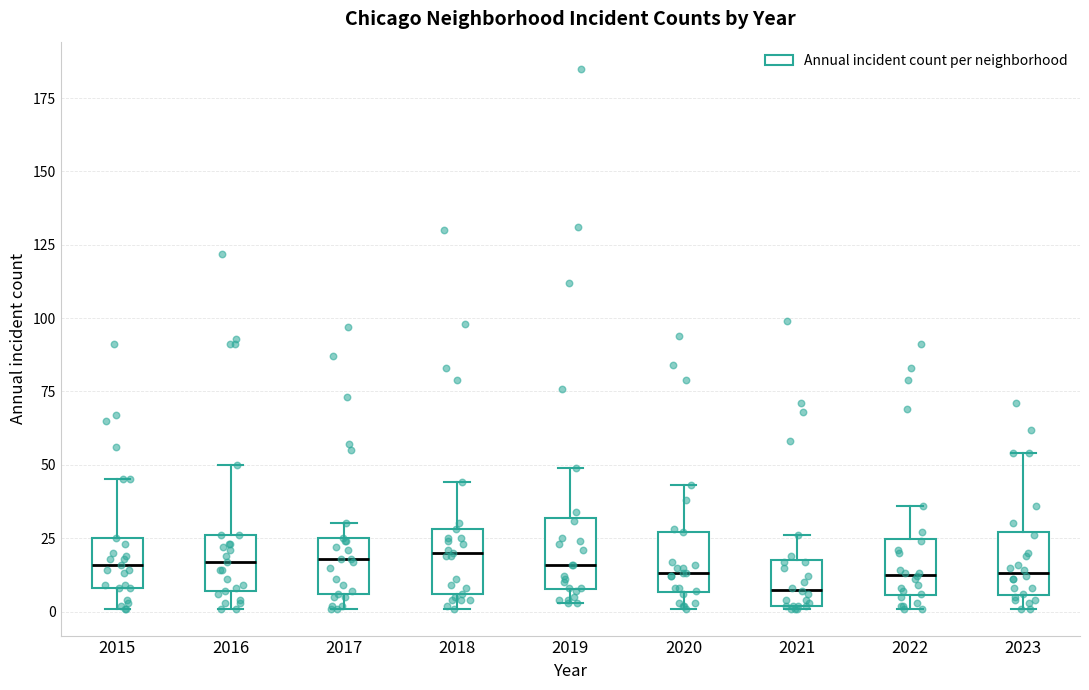

Where is the upper edge of the box at x = 2017 on the y-axis? The values are not printed on the chart, so give them approximately, as read against the axis.

25